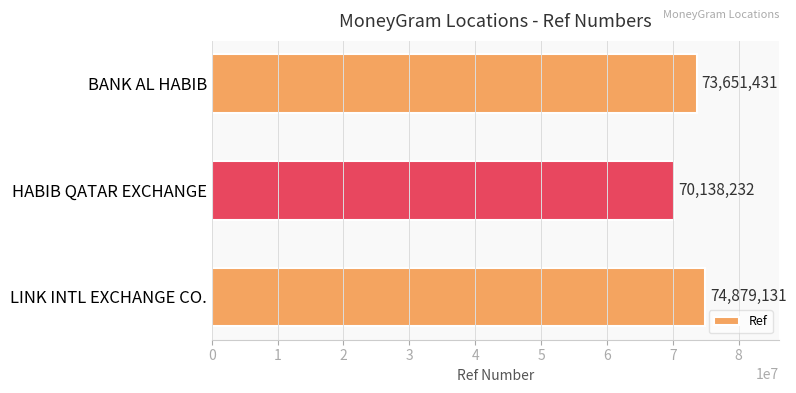

Approximately how many times larger is the value at HABIB QATAR EXCHANGE compared to LINK INTL EXCHANGE CO.?

0.9